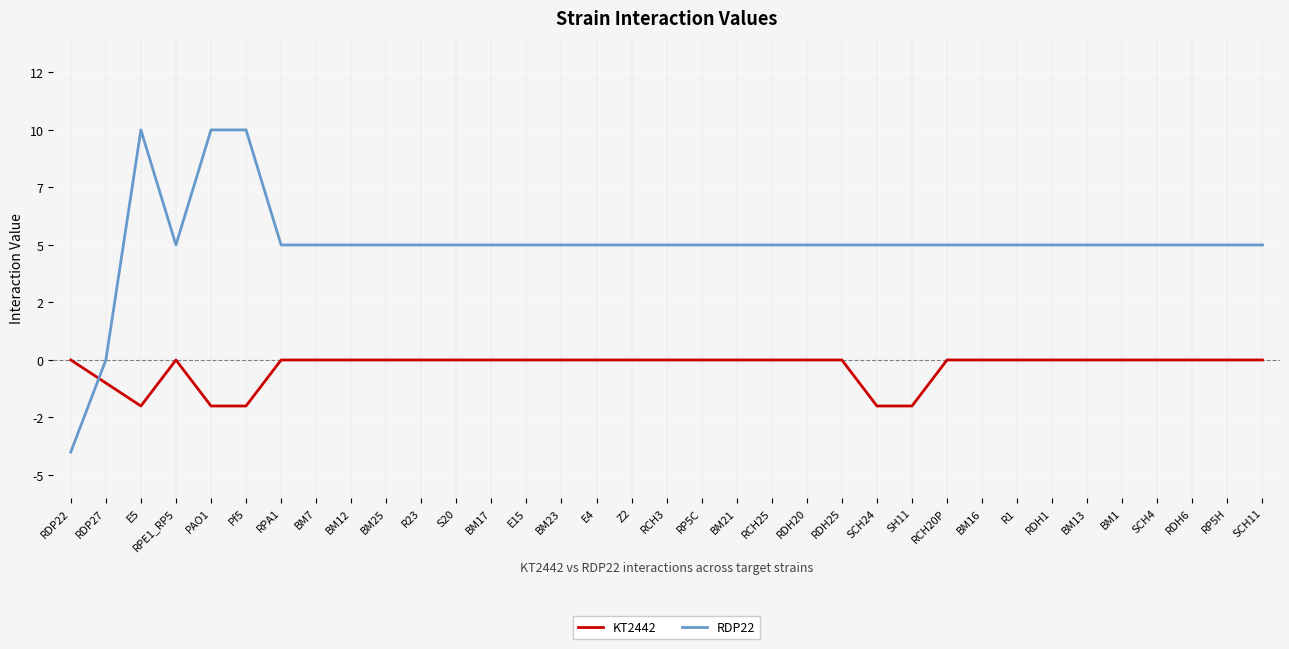

Is this an area chart (filled region under the line)?

No